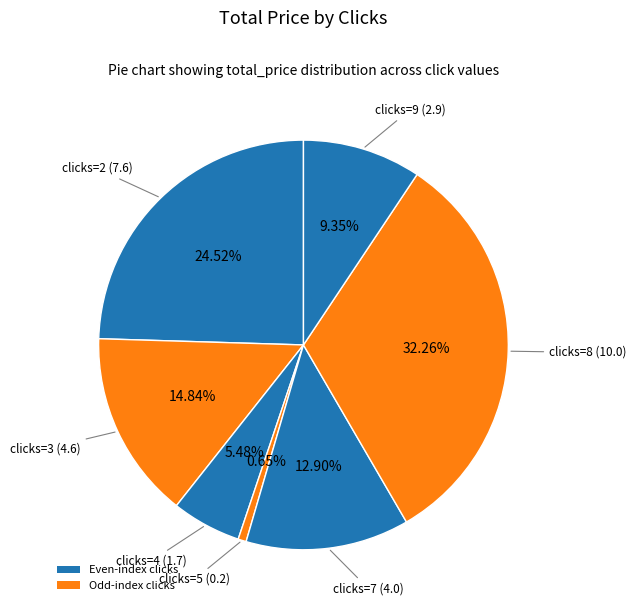

Count the number of slices in the pie.

7